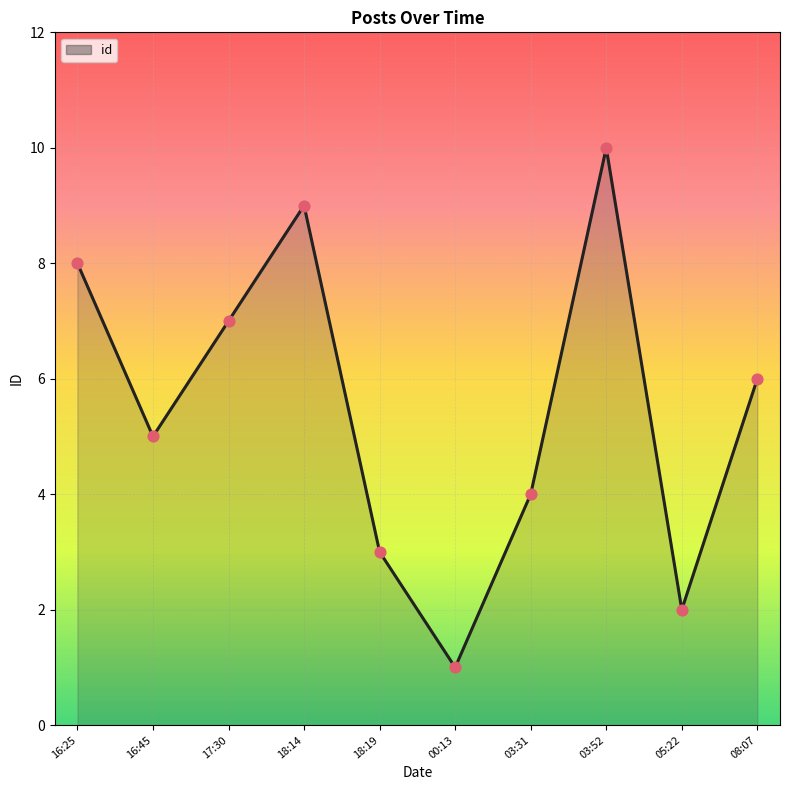

Between 17:30 and 16:25, which is larger?

16:25